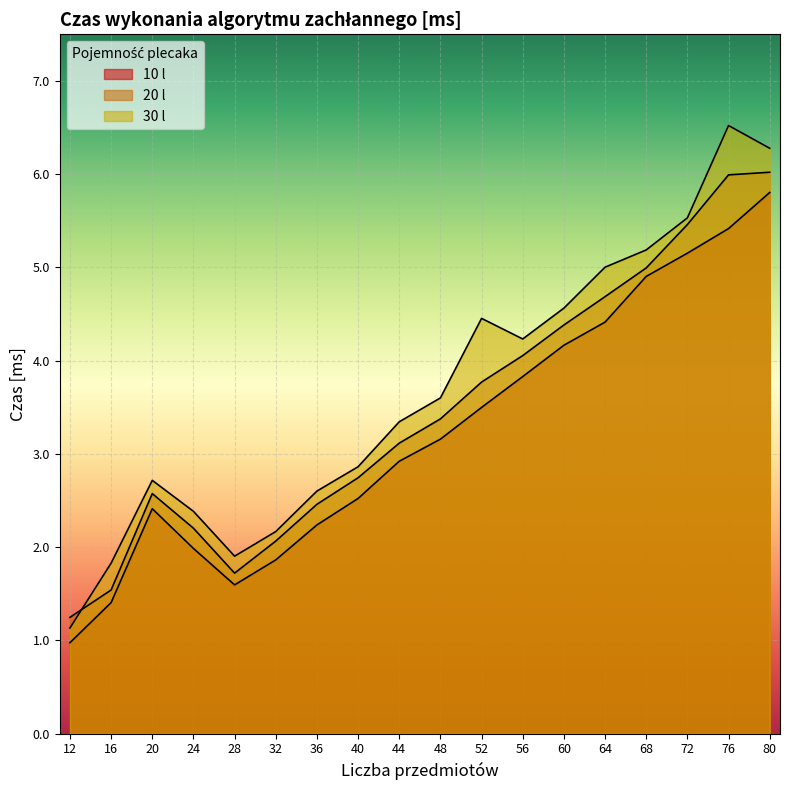

Where is the first local maximum for 30 l?

20